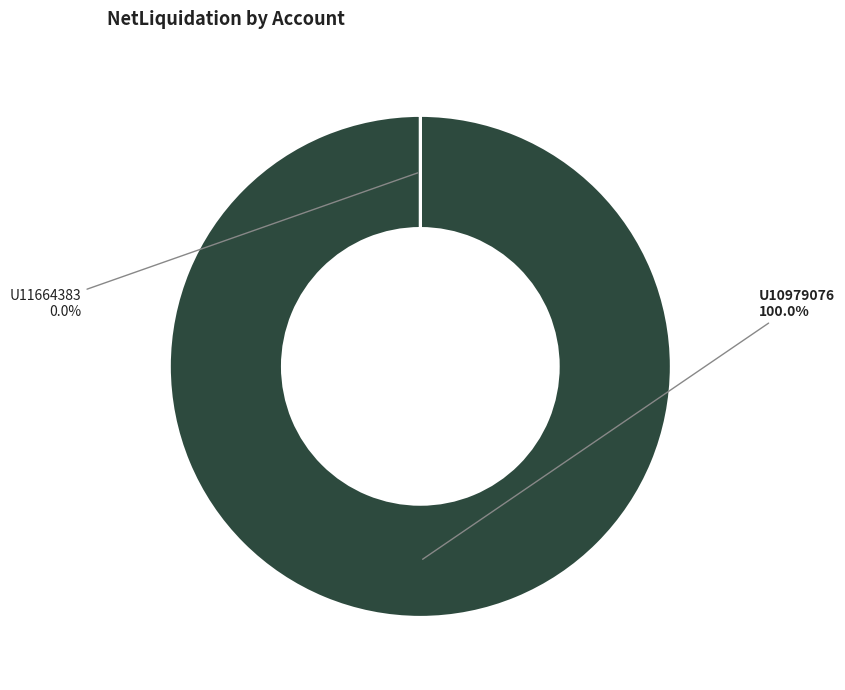

How many segments does this pie chart have?

2